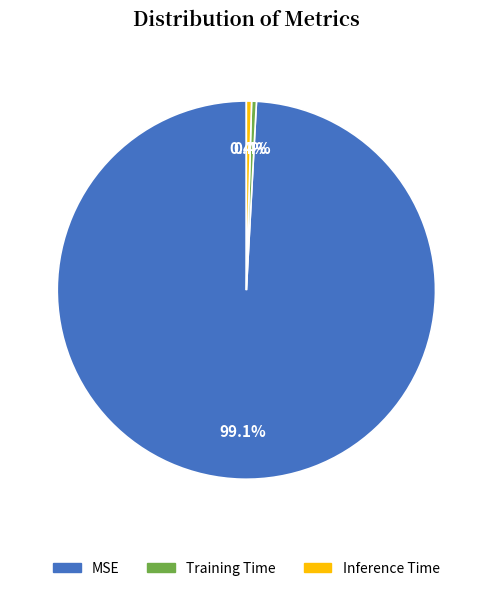

The MSE slice represents 89% of the pie. True or false?

False